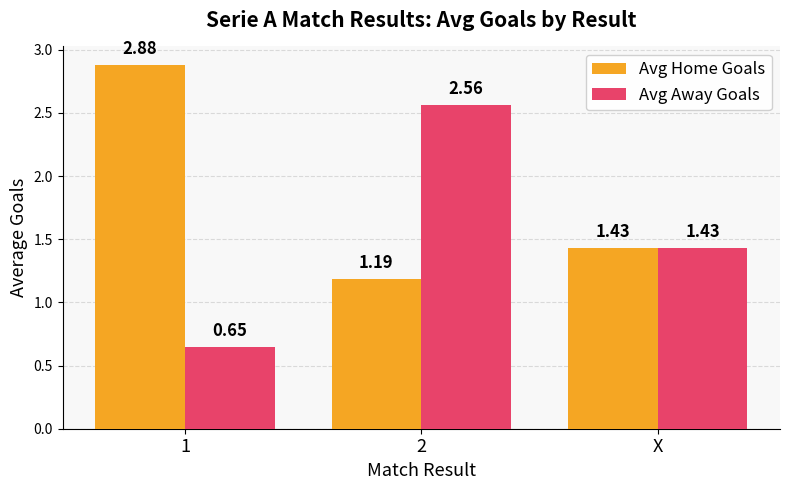

How many bars are there in each group?

2